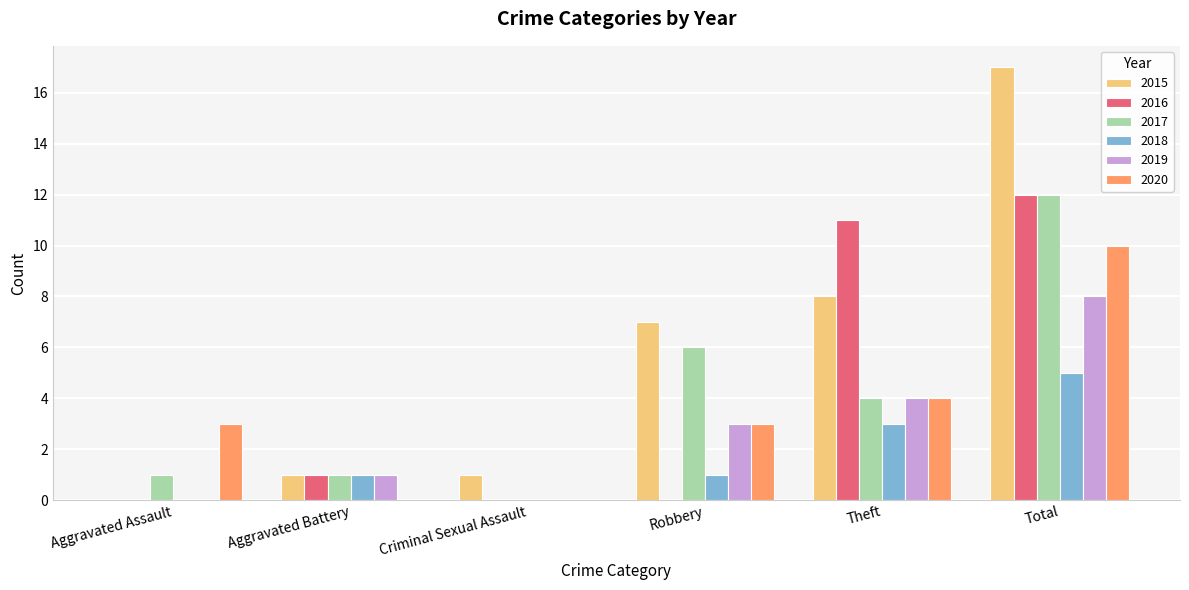

Are the bars grouped side by side (vs. stacked)?

Yes